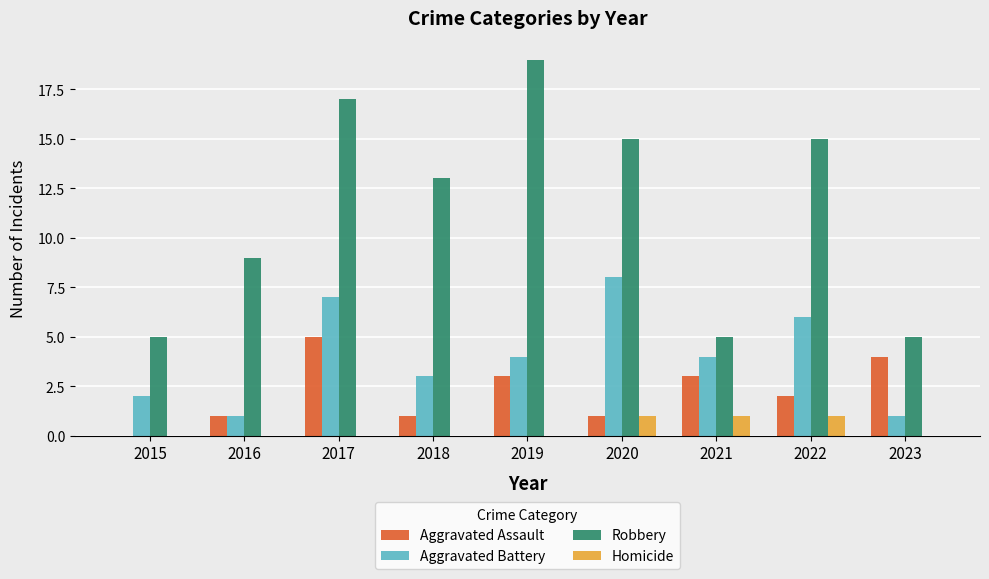

Is it true that Aggravated Assault equals 6 at 2023?

False